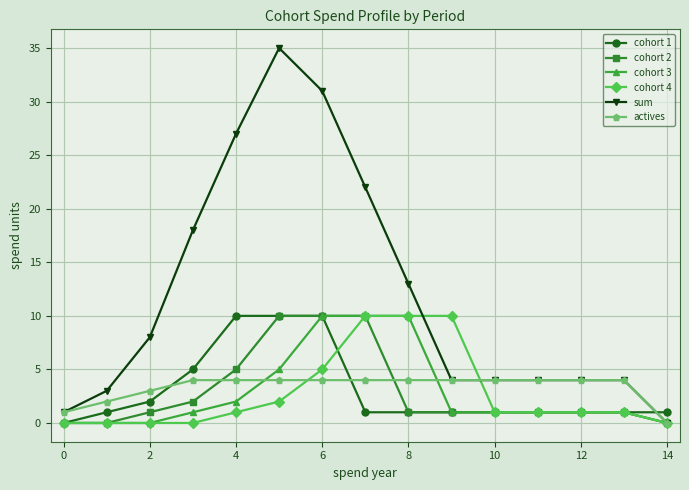

What is the greatest value displayed?

35